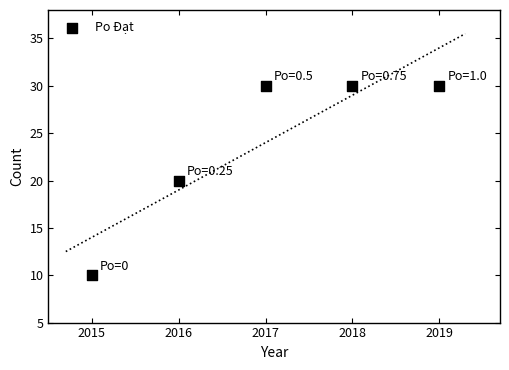

What is the average X value?

2017